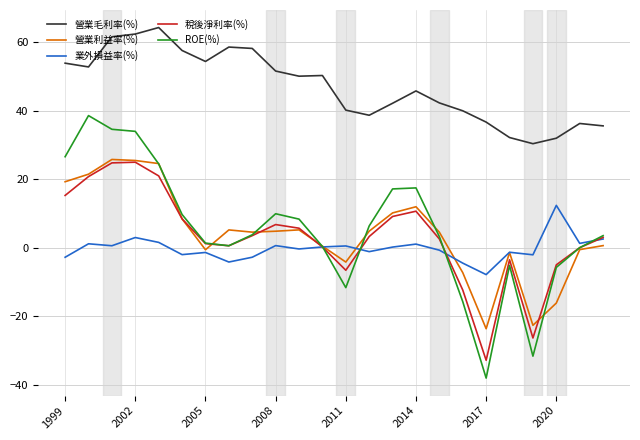

What is the difference between the maximum and minimum values in the 稅後淨利率(%) series?

57.8